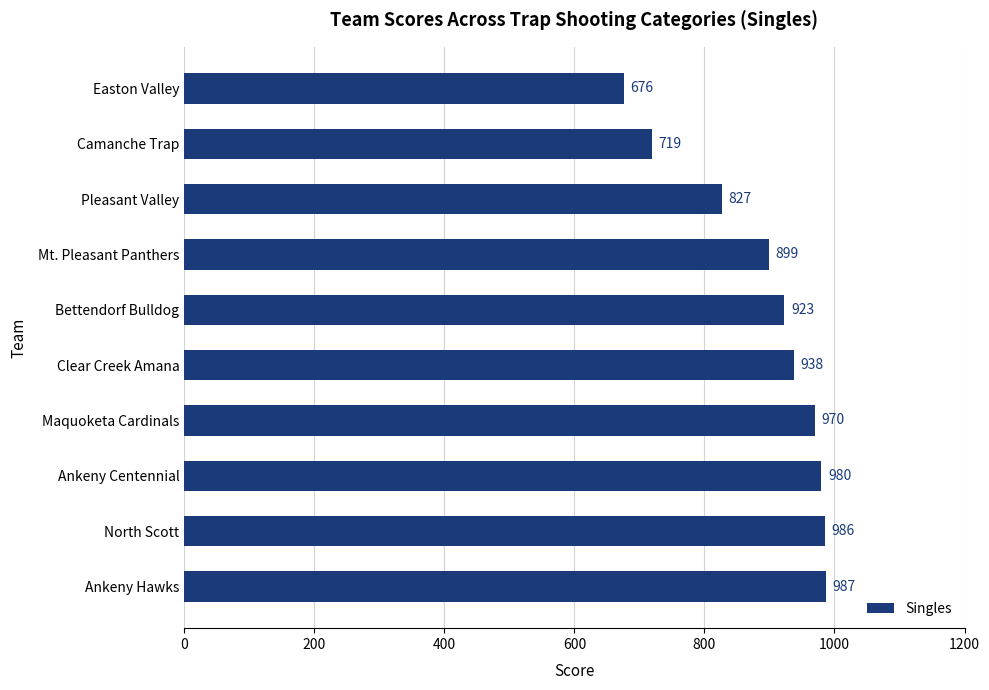

The value at Clear Creek Amana is 1577. True or false?

False